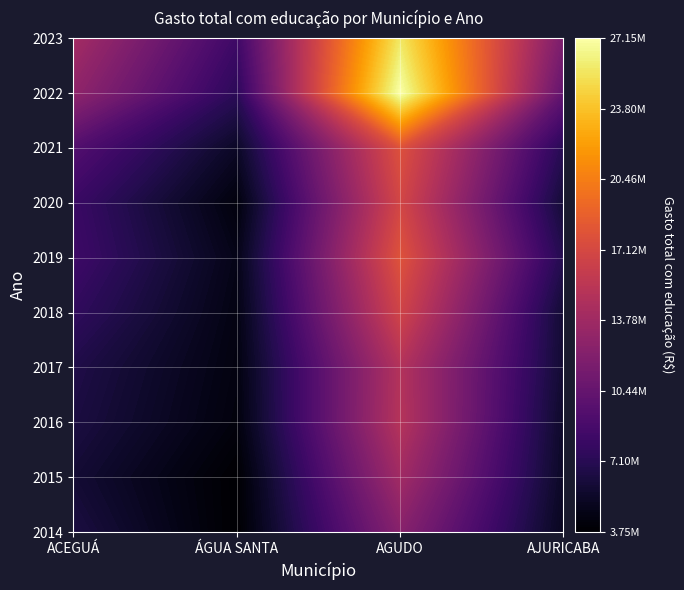

What is the difference between the ACEGUÁ values at 2017 and 2016?

255807.3